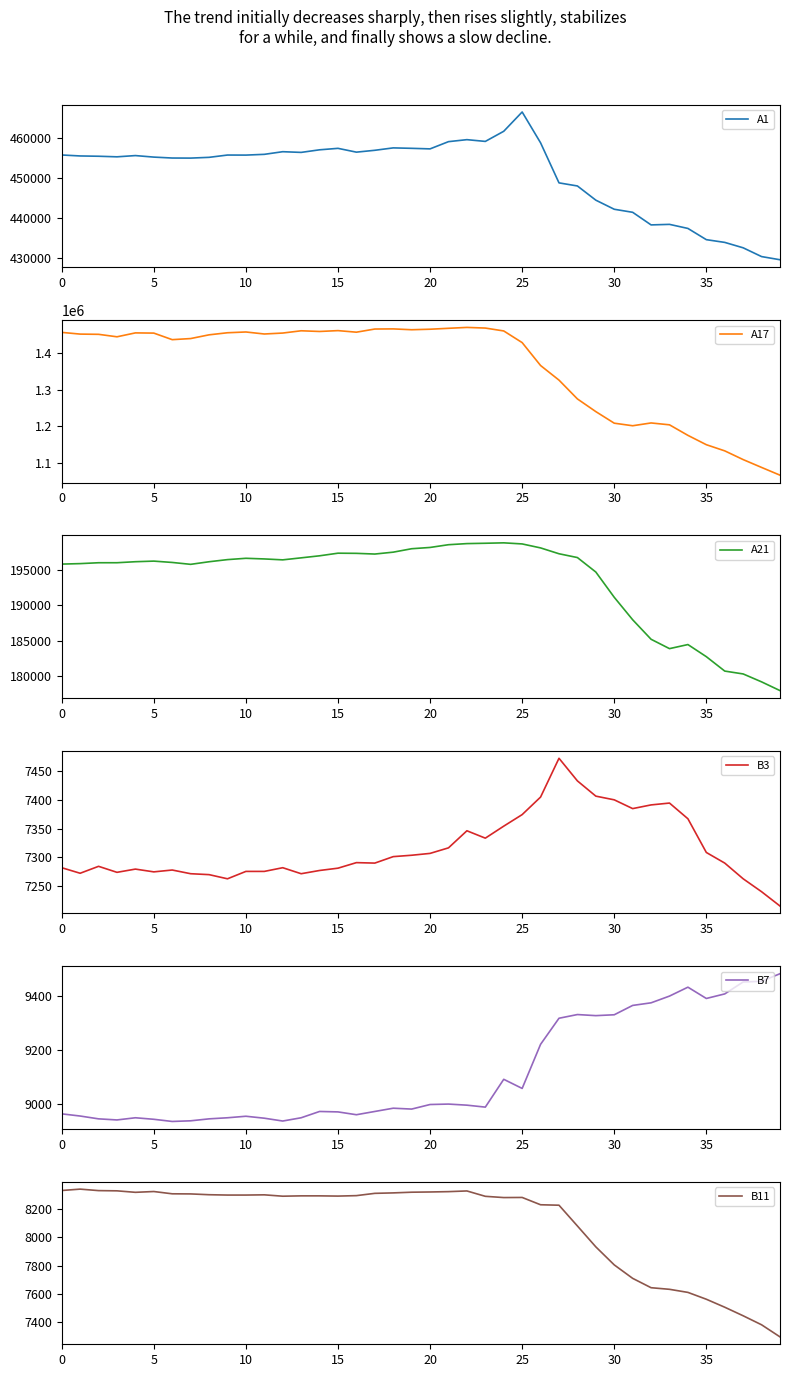

What is the sum of all A21 values?

7743045.8